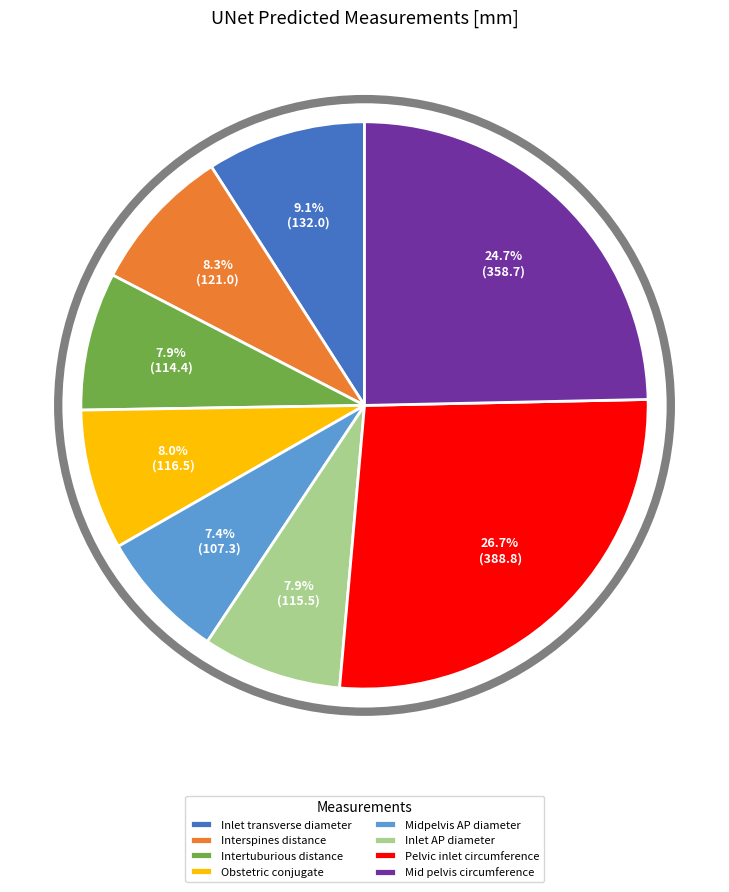

To the nearest percent, what percentage of the pie is Pelvic inlet circumference?

27%